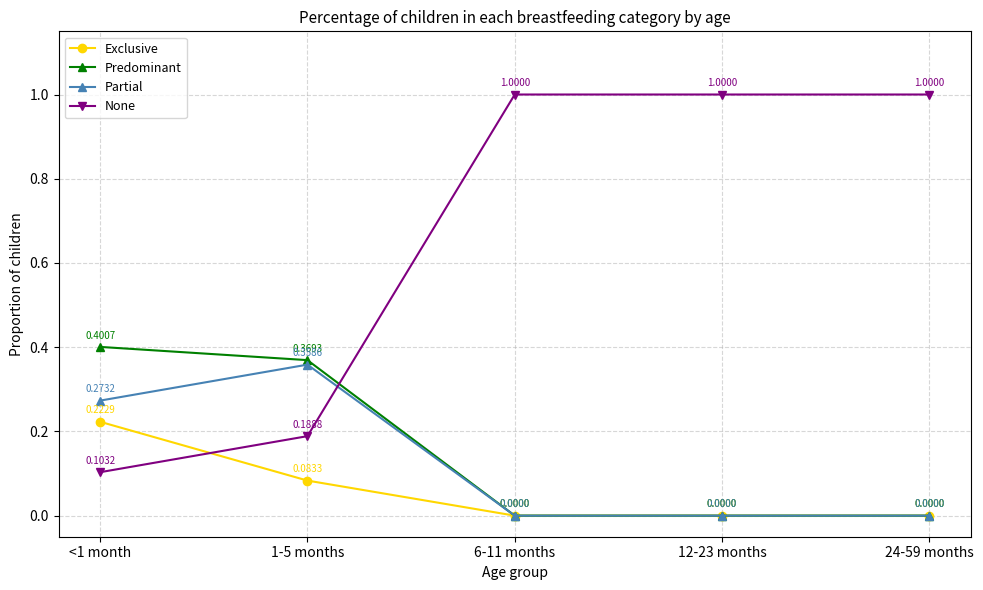

The value of Partial at 12-23 months is -0.1. True or false?

False